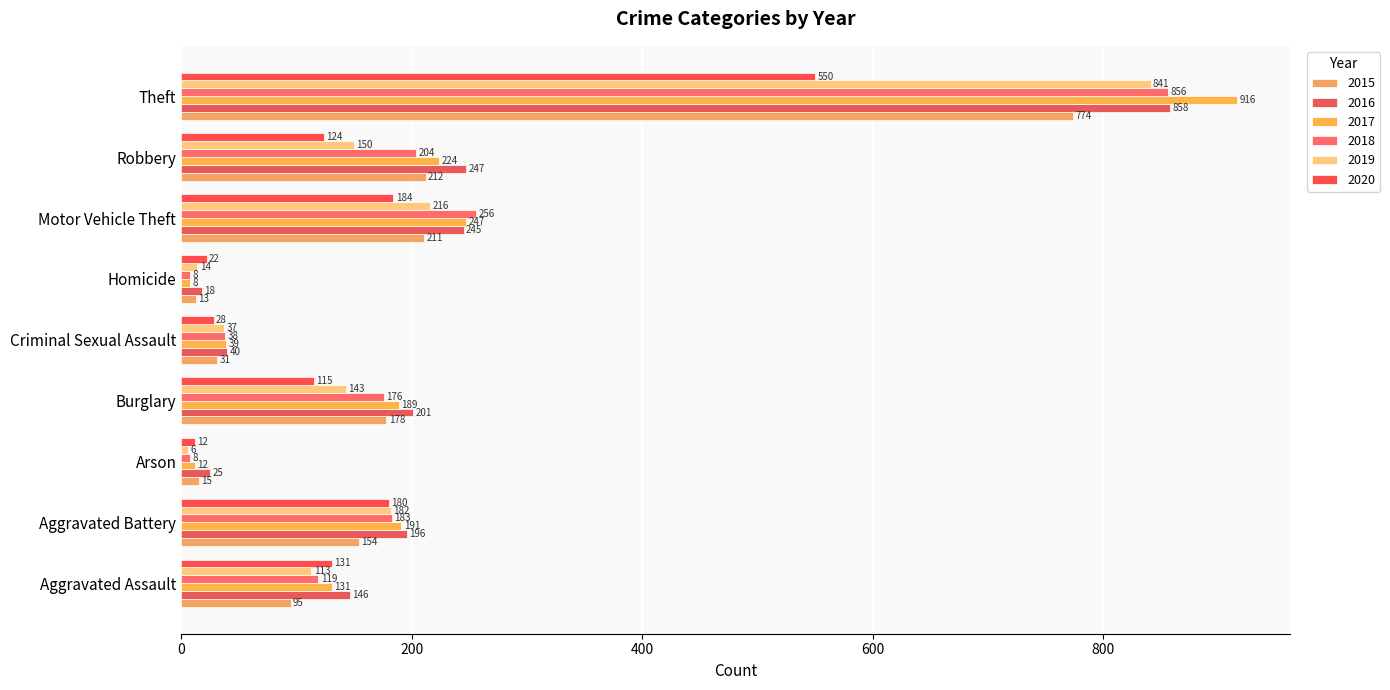

At which label does 2017 reach its peak?

Theft